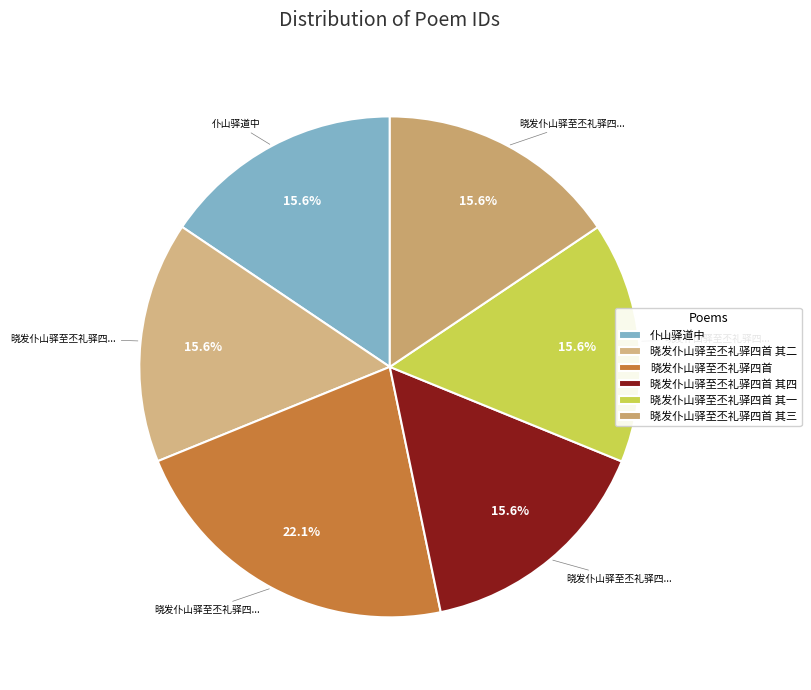

Which slice is the smallest?

仆山驿道中